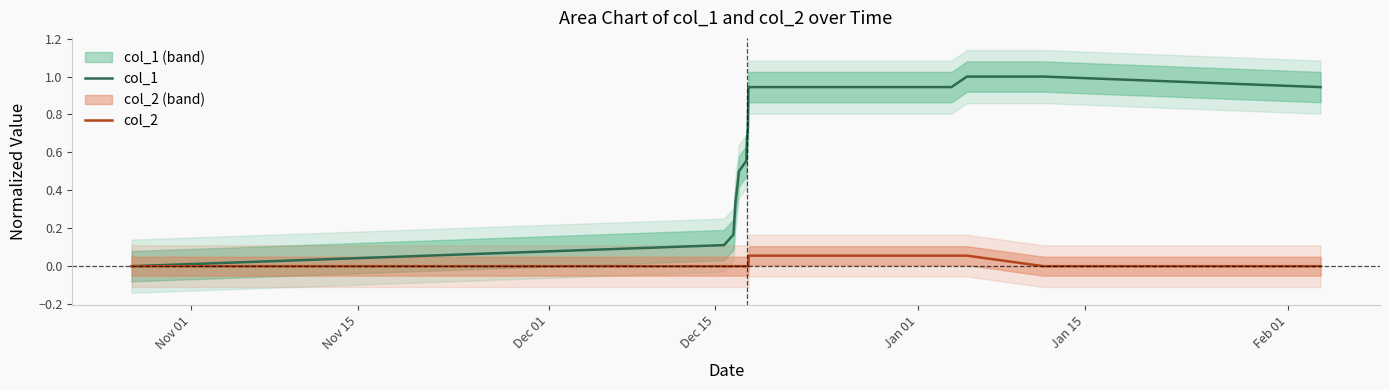

True or false: col_2 and col_1 cross at least once.

False